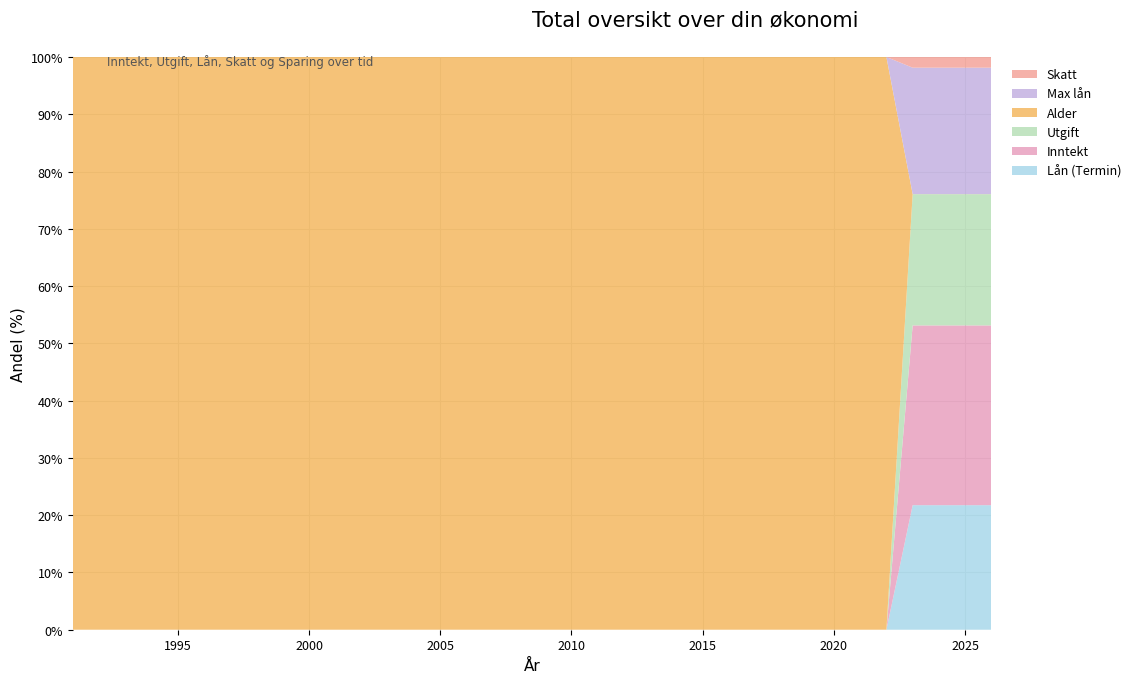

Reading left to right, extract all data points from this chart.

Lån (Termin): 1991=0	1992=0	1993=0	1994=0	1995=0	1996=0	1997=0	1998=0	1999=0	2000=0	2001=0	2002=0	2003=0	2004=0	2005=0	2006=0	2007=0	2008=0	2009=0	2010=0	2011=0	2012=0	2013=0	2014=0	2015=0	2016=0	2017=0	2018=0	2019=0	2020=0	2021=0	2022=0	2023=83123	2024=83123	2025=83123	2026=83123
Inntekt: 1991=0	1992=0	1993=0	1994=0	1995=0	1996=0	1997=0	1998=0	1999=0	2000=0	2001=0	2002=0	2003=0	2004=0	2005=0	2006=0	2007=0	2008=0	2009=0	2010=0	2011=0	2012=0	2013=0	2014=0	2015=0	2016=0	2017=0	2018=0	2019=0	2020=0	2021=0	2022=0	2023=120000	2024=120000	2025=120000	2026=120000
Utgift: 1991=0	1992=0	1993=0	1994=0	1995=0	1996=0	1997=0	1998=0	1999=0	2000=0	2001=0	2002=0	2003=0	2004=0	2005=0	2006=0	2007=0	2008=0	2009=0	2010=0	2011=0	2012=0	2013=0	2014=0	2015=0	2016=0	2017=0	2018=0	2019=0	2020=0	2021=0	2022=0	2023=87600	2024=87600	2025=87600	2026=87600
Alder: 1991=16	1992=17	1993=18	1994=19	1995=20	1996=21	1997=22	1998=23	1999=24	2000=25	2001=26	2002=27	2003=28	2004=29	2005=30	2006=31	2007=32	2008=33	2009=34	2010=35	2011=36	2012=37	2013=38	2014=39	2015=40	2016=41	2017=42	2018=43	2019=44	2020=45	2021=46	2022=47	2023=48	2024=49	2025=50	2026=51
Max lån: 1991=0	1992=0	1993=0	1994=0	1995=0	1996=0	1997=0	1998=0	1999=0	2000=0	2001=0	2002=0	2003=0	2004=0	2005=0	2006=0	2007=0	2008=0	2009=0	2010=0	2011=0	2012=0	2013=0	2014=0	2015=0	2016=0	2017=0	2018=0	2019=0	2020=0	2021=0	2022=0	2023=84385	2024=84385	2025=84385	2026=84385
Skatt: 1991=0	1992=0	1993=0	1994=0	1995=0	1996=0	1997=0	1998=0	1999=0	2000=0	2001=0	2002=0	2003=0	2004=0	2005=0	2006=0	2007=0	2008=0	2009=0	2010=0	2011=0	2012=0	2013=0	2014=0	2015=0	2016=0	2017=0	2018=0	2019=0	2020=0	2021=0	2022=0	2023=7128	2024=7128	2025=7128	2026=7128